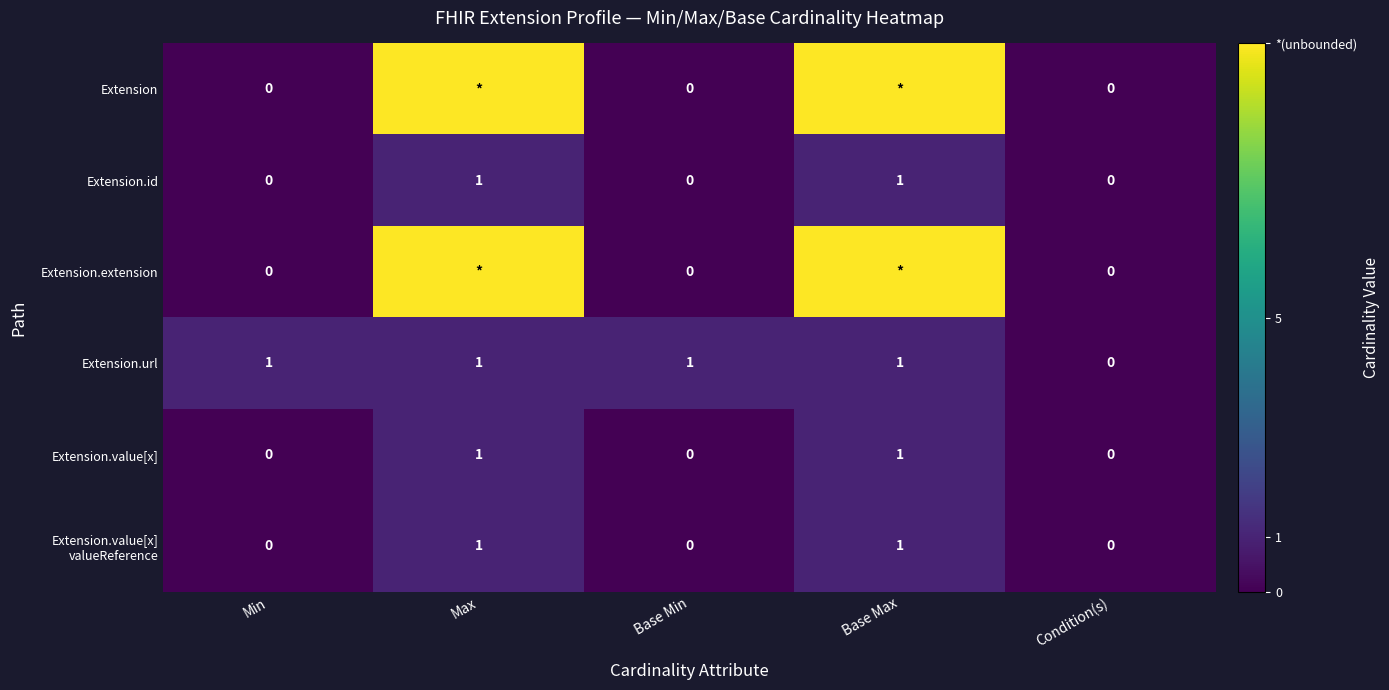

What is the sum of all Extension.url values?

4